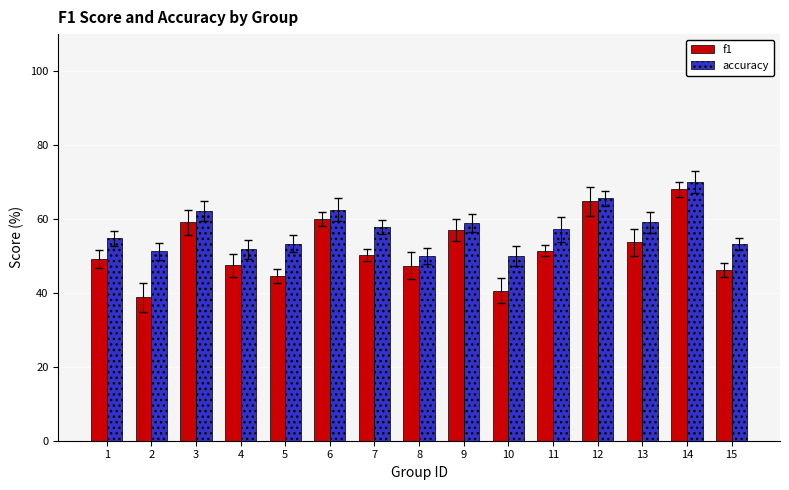

List the series in order of their peak value, lowest first.

f1, accuracy